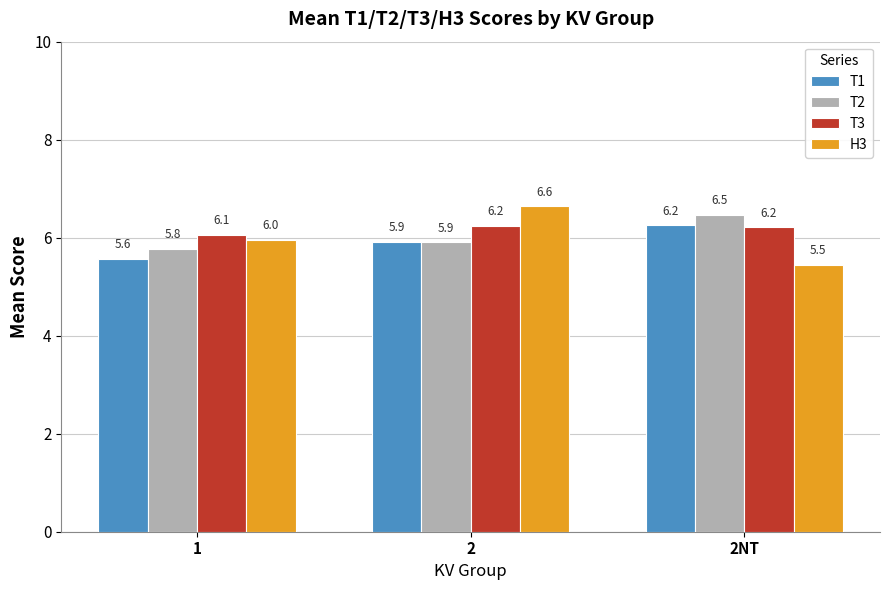

Rank the categories by T1 value from highest to lowest.

2NT, 2, 1